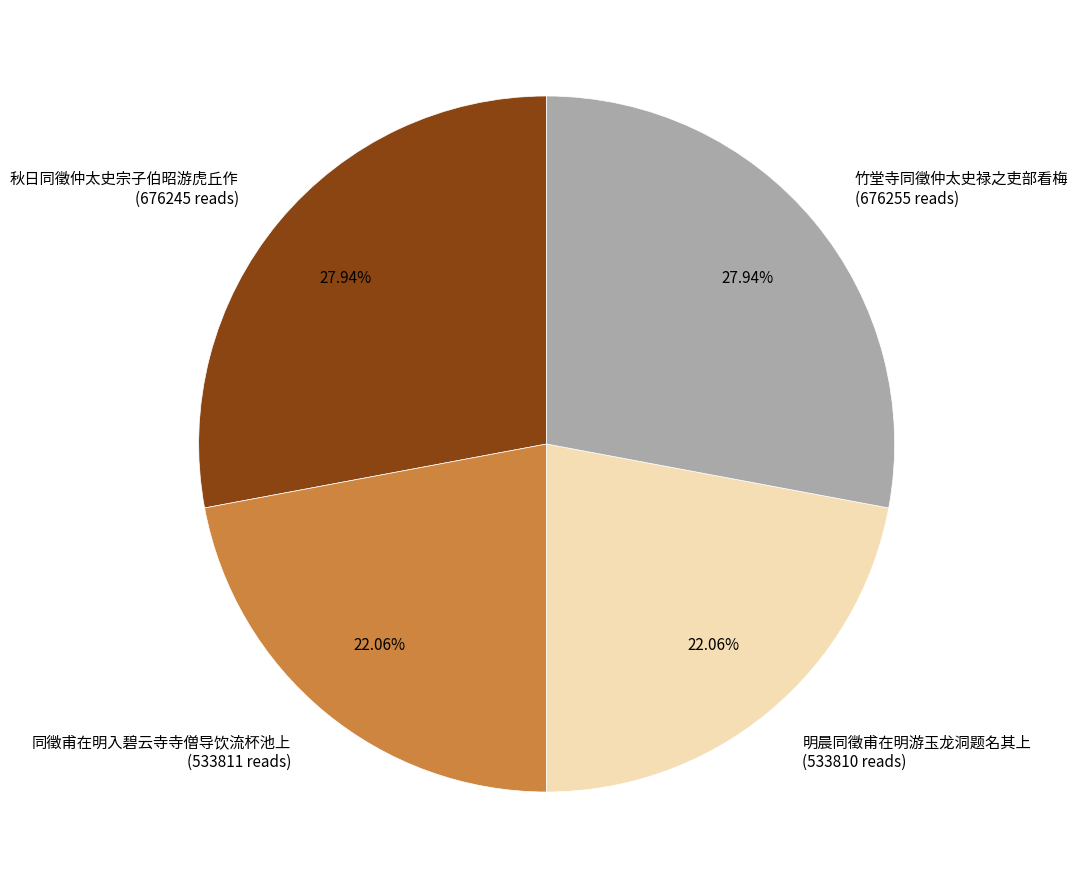

To the nearest percent, what percentage of the pie is 竹堂寺同徵仲太史禄之吏部看梅?

28%